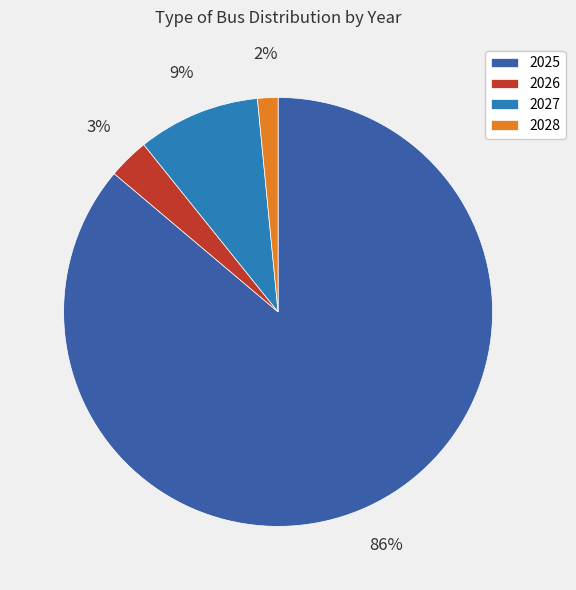

Which category has the smallest portion of the pie?

2028